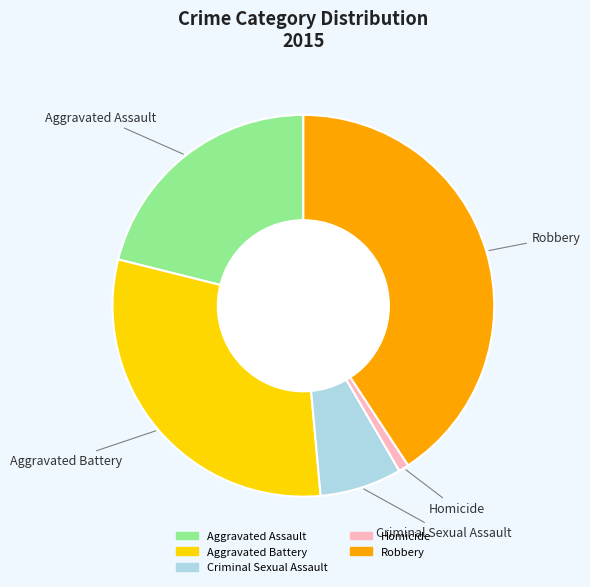

Do Aggravated Battery and Aggravated Assault together represent more than half of the pie?

Yes